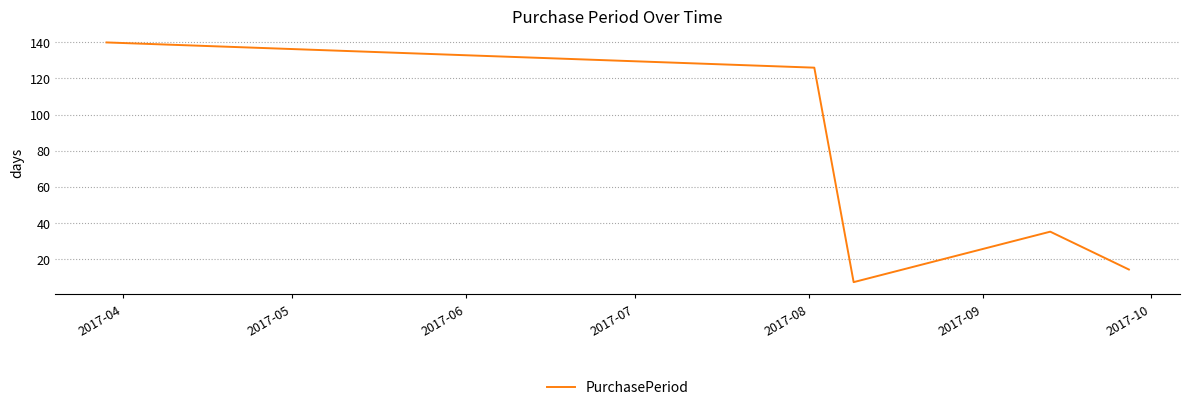

What is the maximum value shown in the chart?

140